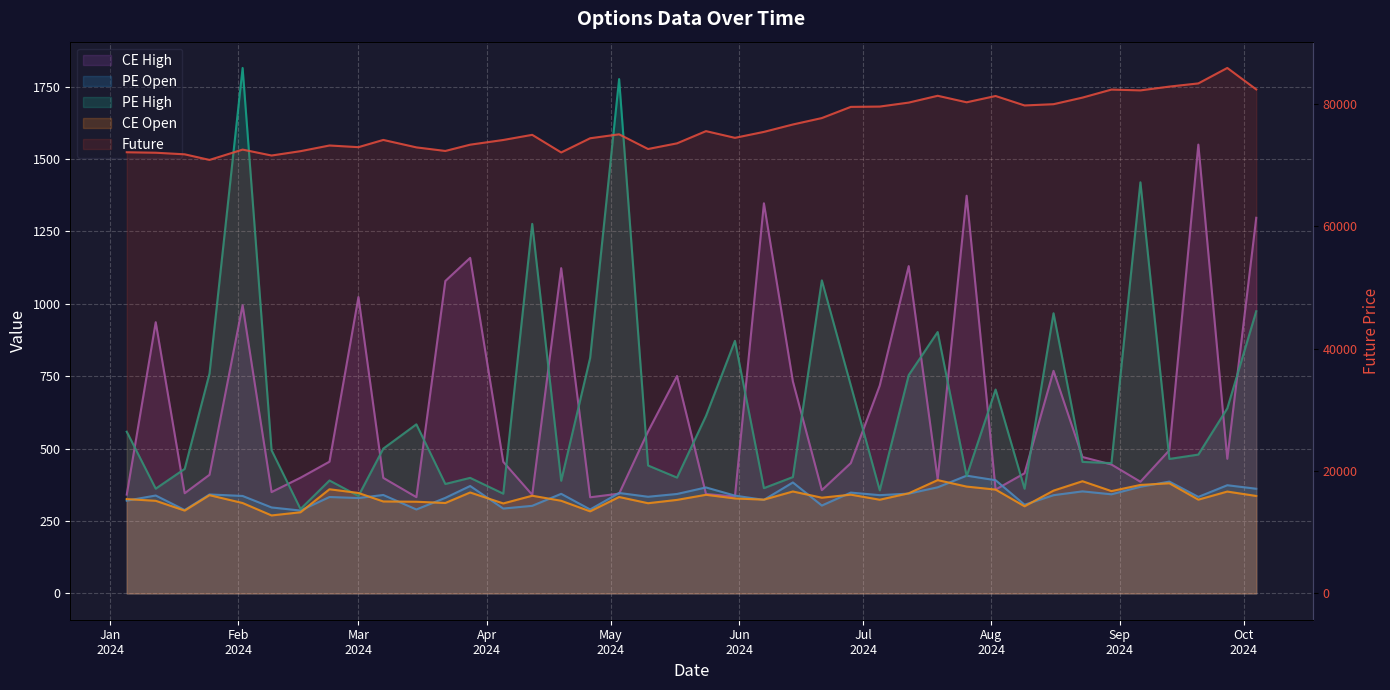

Is the value of Future at 12 greater than the value of CE Open at Feb
2024?

Yes